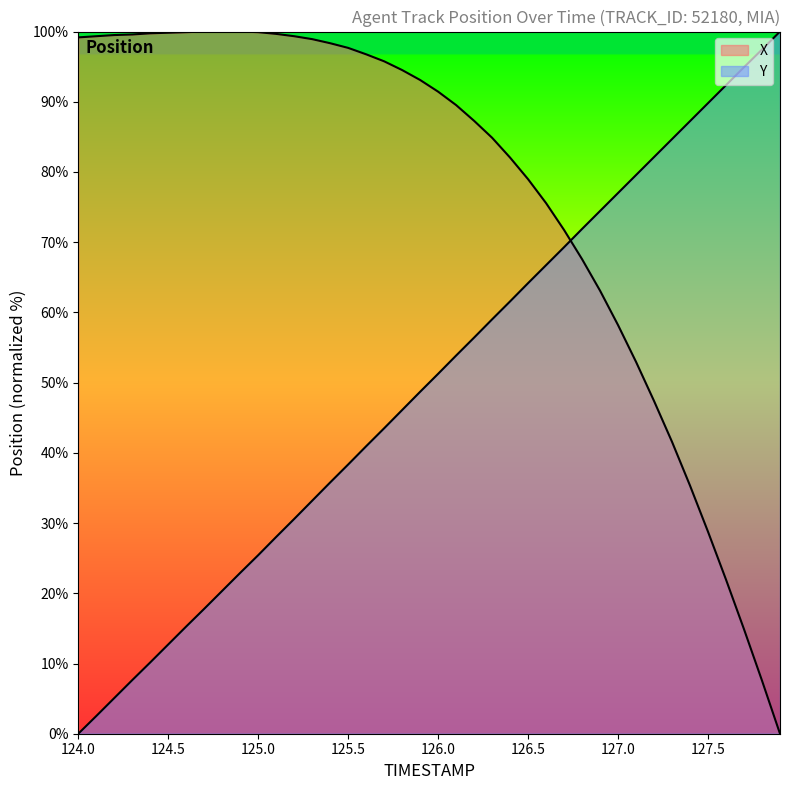

Does the chart display data point markers on the line(s)?

No